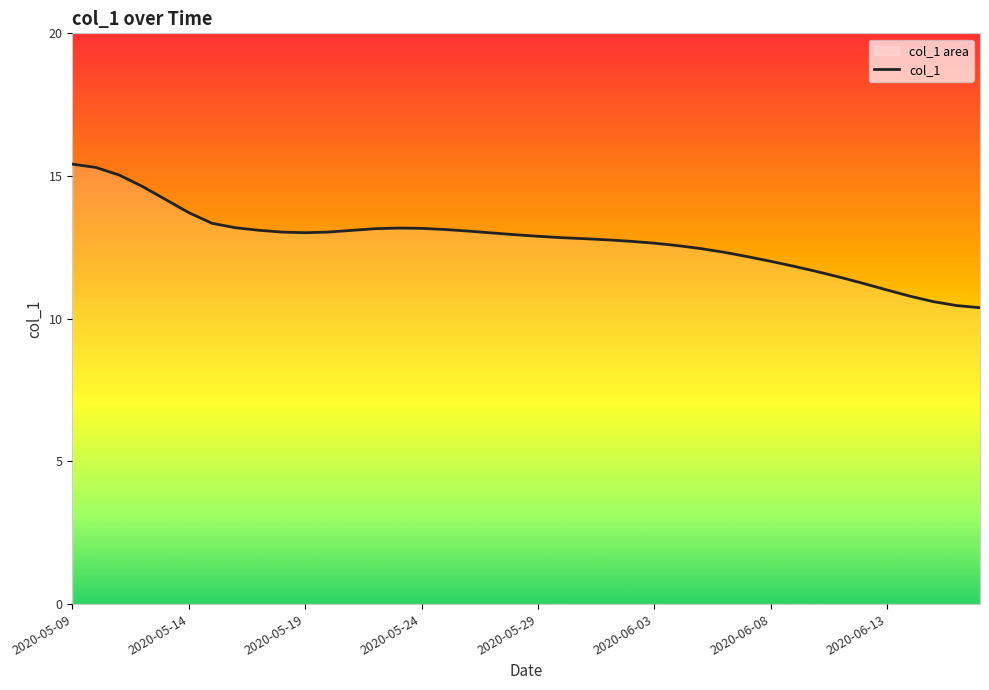

What is the maximum value shown in the chart?

15.4